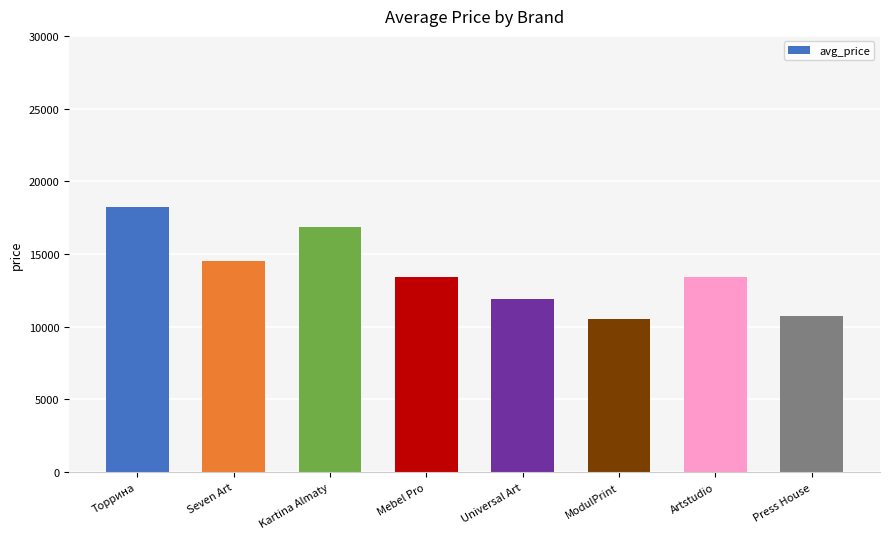

What is the sum of the values at Seven Art and Торрина?

32735